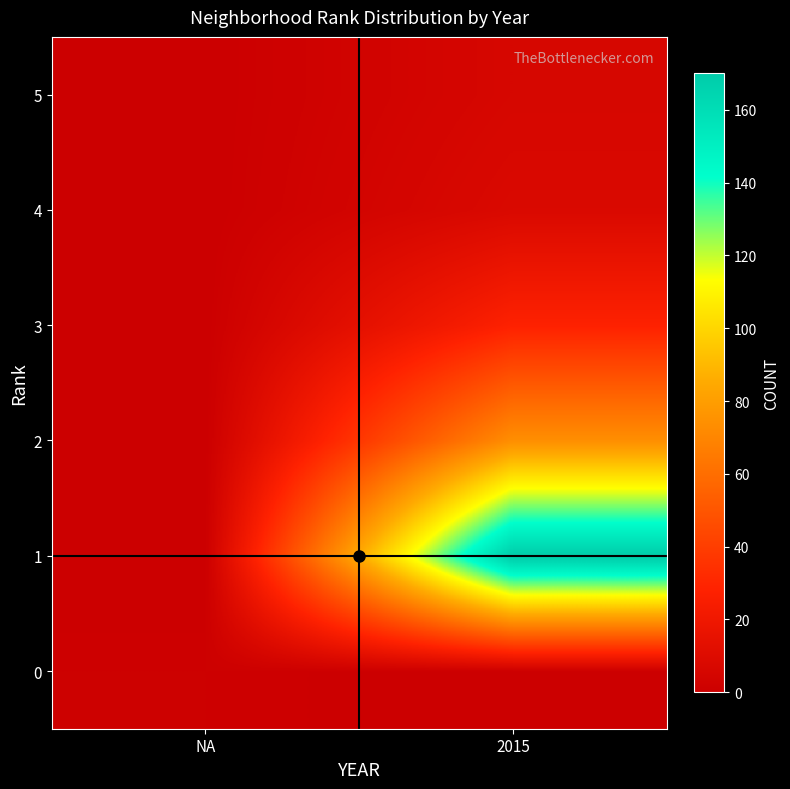

Reading left to right, list all the values displayed in this chart.

0: NA=1	2015=0
1: NA=0	2015=170
2: NA=0	2015=74
3: NA=0	2015=28
4: NA=0	2015=8
5: NA=0	2015=6